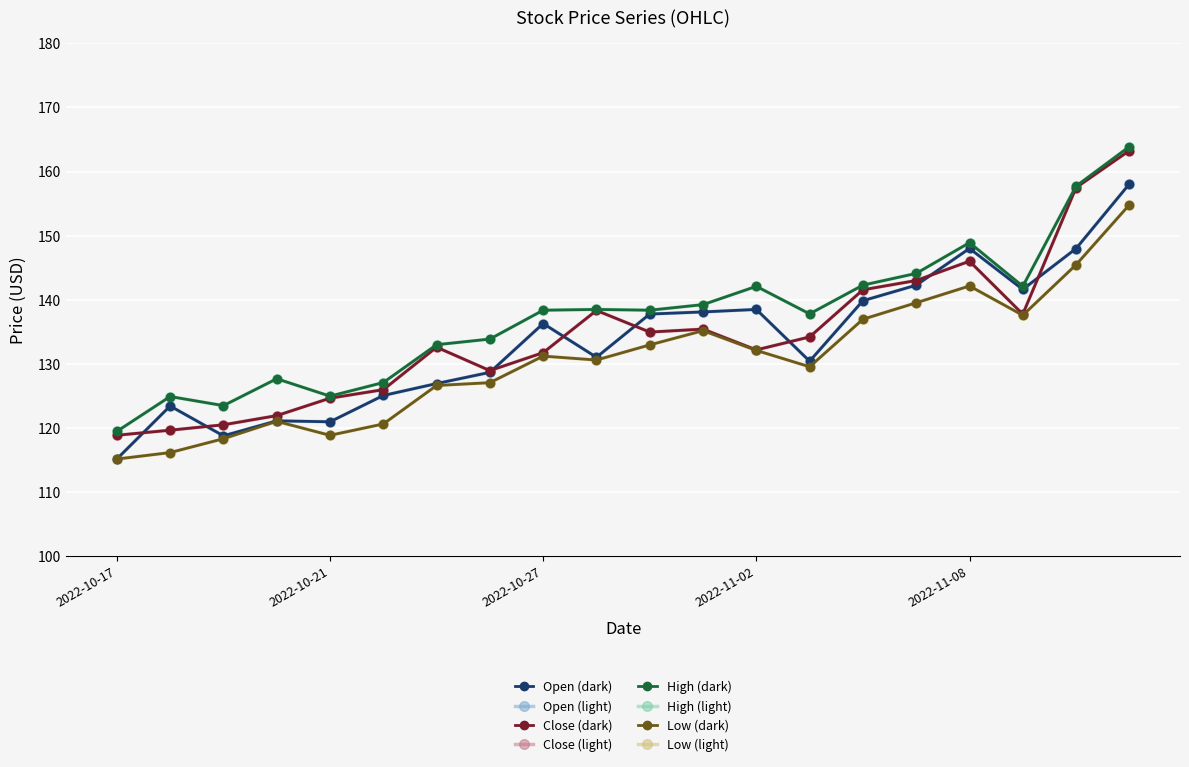

Is this an area chart (filled region under the line)?

No